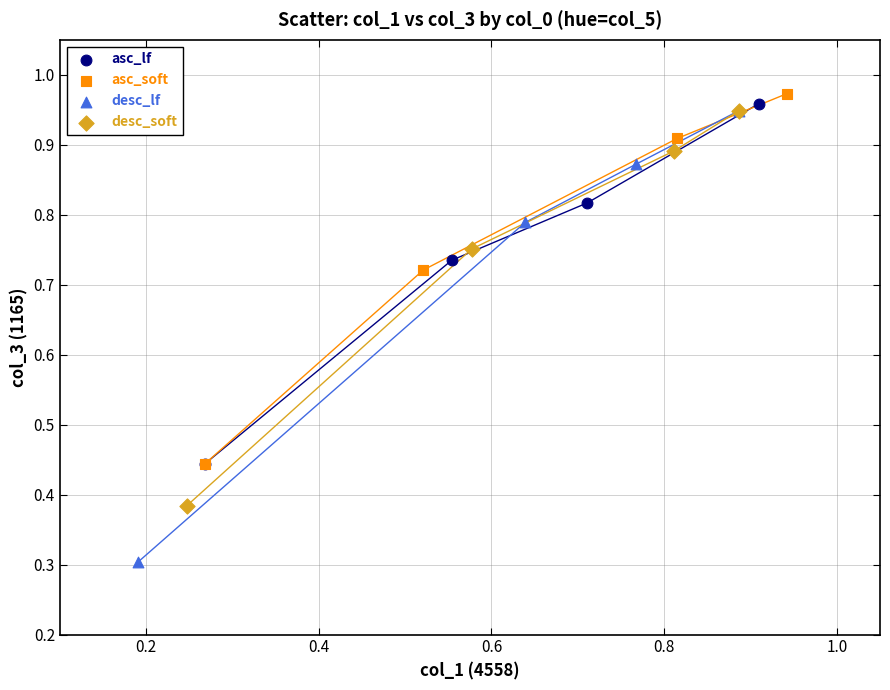

Which series has the widest spread of Y values?

desc_lf